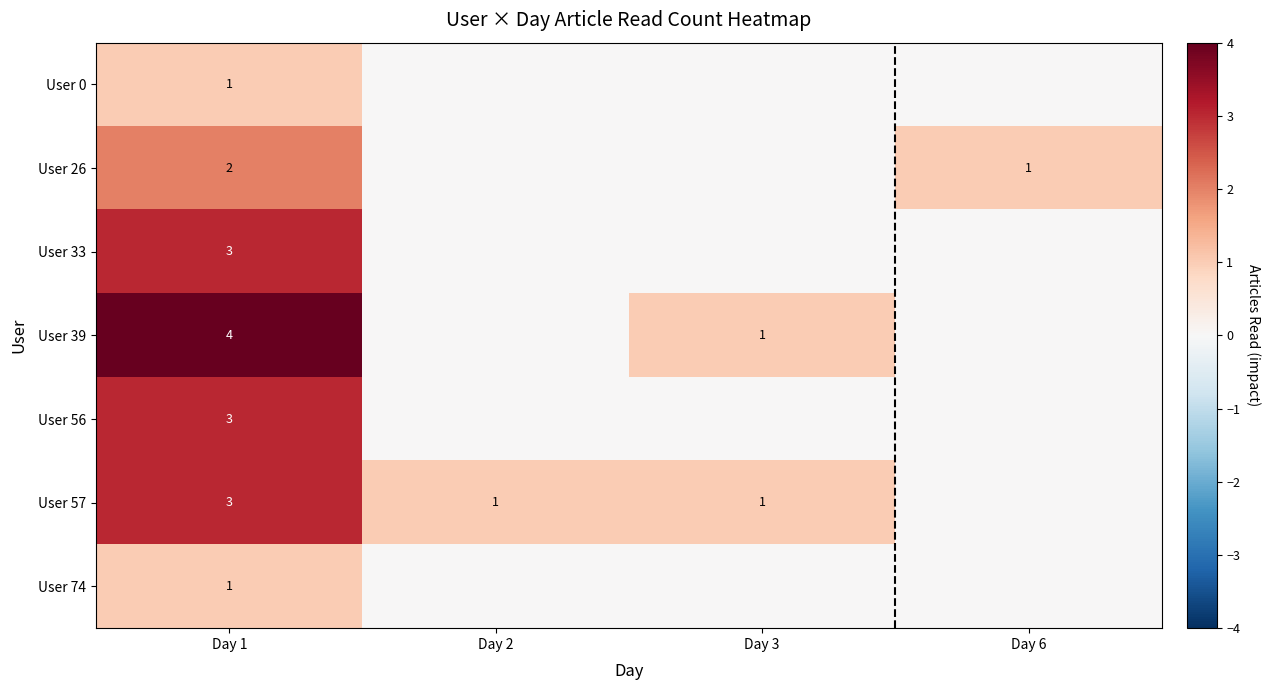

Reading left to right, transcribe all the data shown in this chart.

row_0: 1	0	0	0
row_1: 2	0	0	1
row_2: 3	0	0	0
row_3: 4	0	1	0
row_4: 3	0	0	0
row_5: 3	1	1	0
row_6: 1	0	0	0